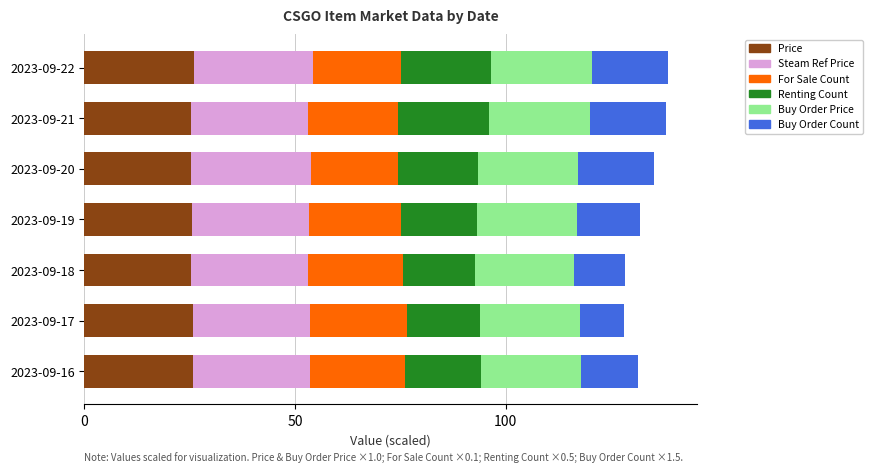

What is the total value across all series at 2023-09-17?

128.1